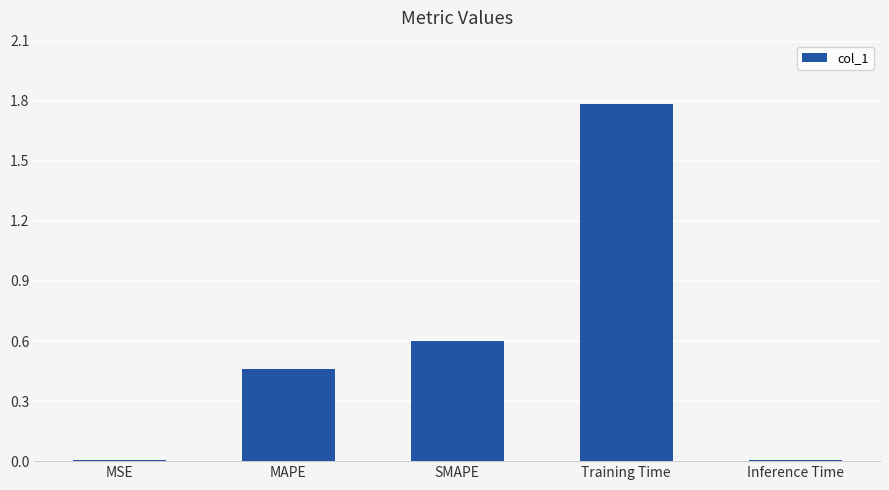

What is the change in value from SMAPE to Training Time?

+1.2